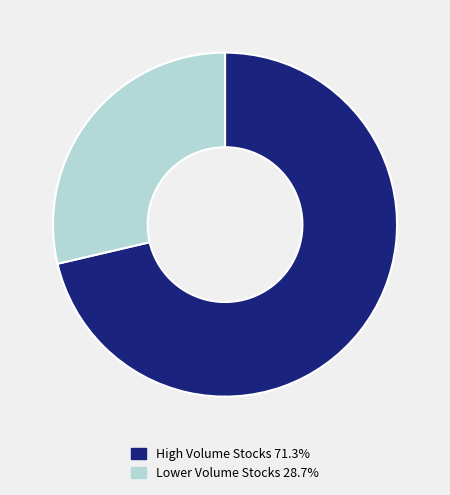

How many slices are in this pie chart?

2